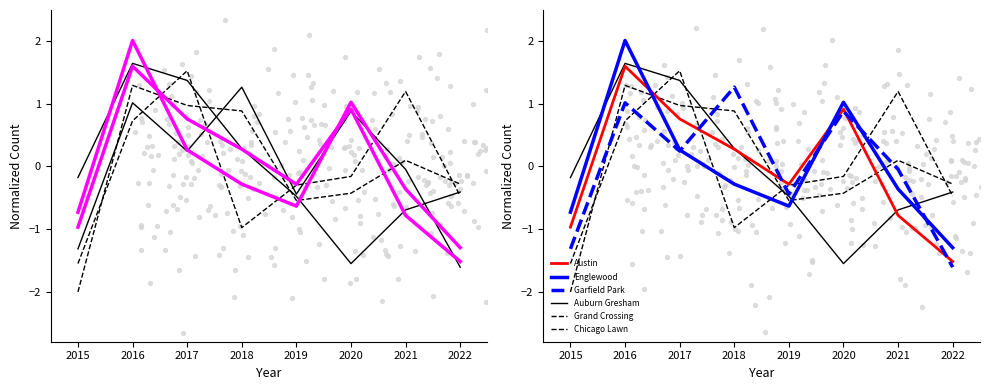

Is the value of Auburn Gresham at 2022 greater than the value of Grand Crossing at 2019?

No